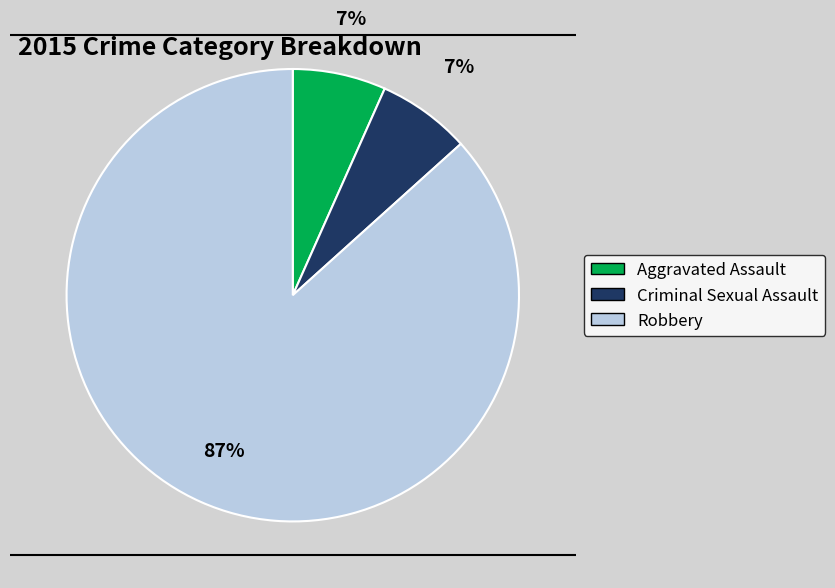

True or false: Aggravated Assault accounts for 7% of the total.

True